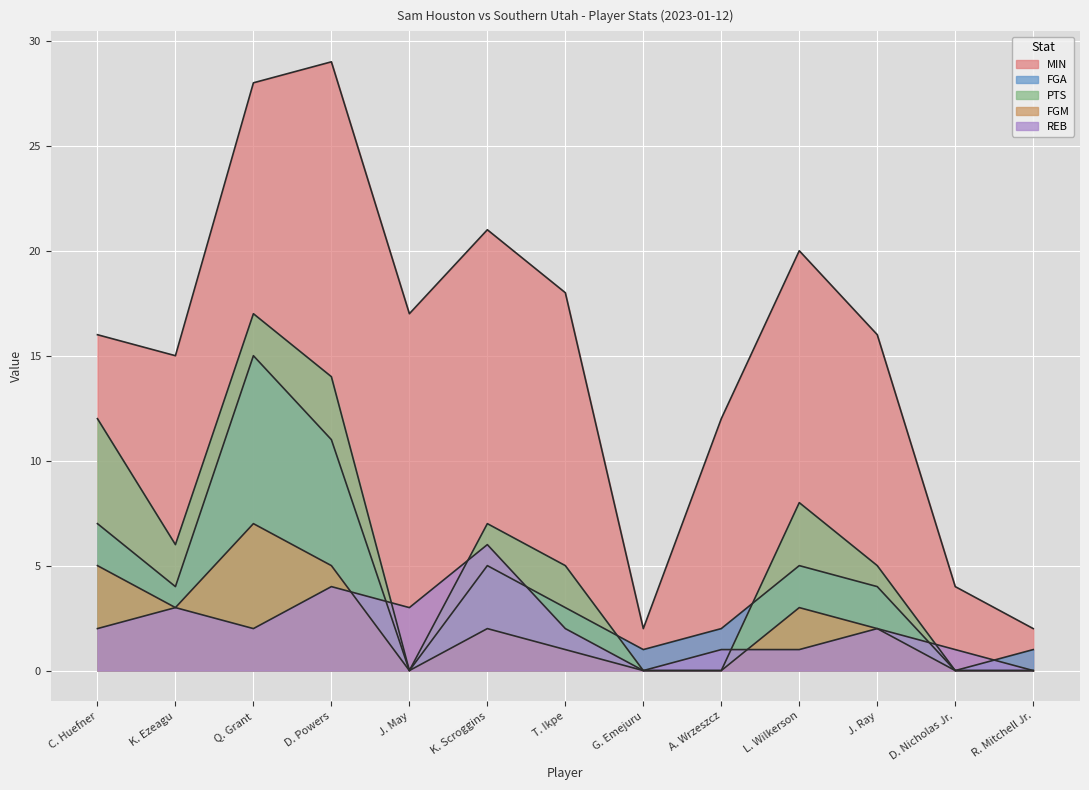

Reading right to left, what are all the values shown in this chart?

MIN: 2	4	16	20	12	2	18	21	17	29	28	15	16
FGA: 1	0	4	5	2	1	3	5	0	11	15	4	7
PTS: 0	0	5	8	0	0	5	7	0	14	17	6	12
FGM: 0	0	2	3	0	0	1	2	0	5	7	3	5
REB: 0	1	2	1	1	0	2	6	3	4	2	3	2